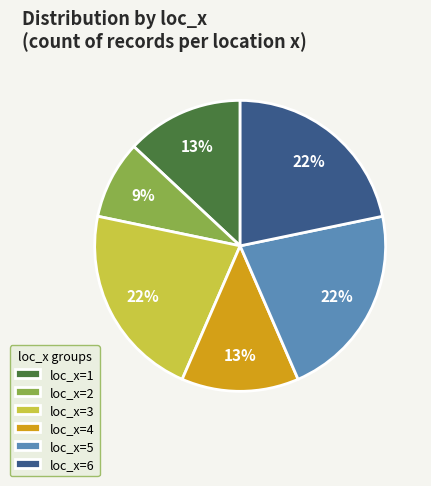

Is there any slice that represents more than half of the pie?

No